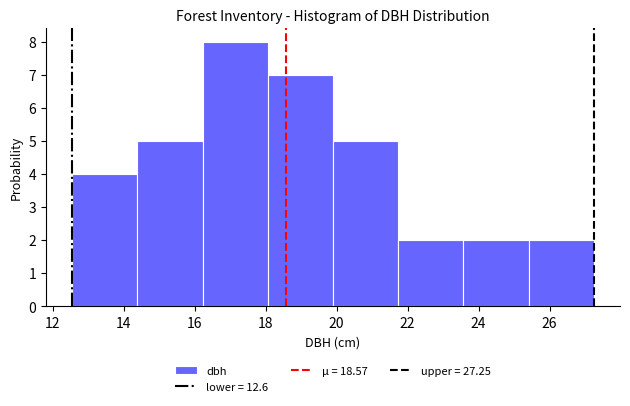

Reading left to right, list every bar in this chart as the range it spans on the x-axis followed by its height. Neither the bar edges nor the heights are printed on the chart, so give them approximately, as read against the axes.

12.6 to 14.4: 4
14.4 to 16.2: 5
16.2 to 18.0: 8
18.0 to 20.0: 7
20.0 to 21.8: 5
21.8 to 23.6: 2
23.6 to 25.4: 2
25.4 to 27.2: 2